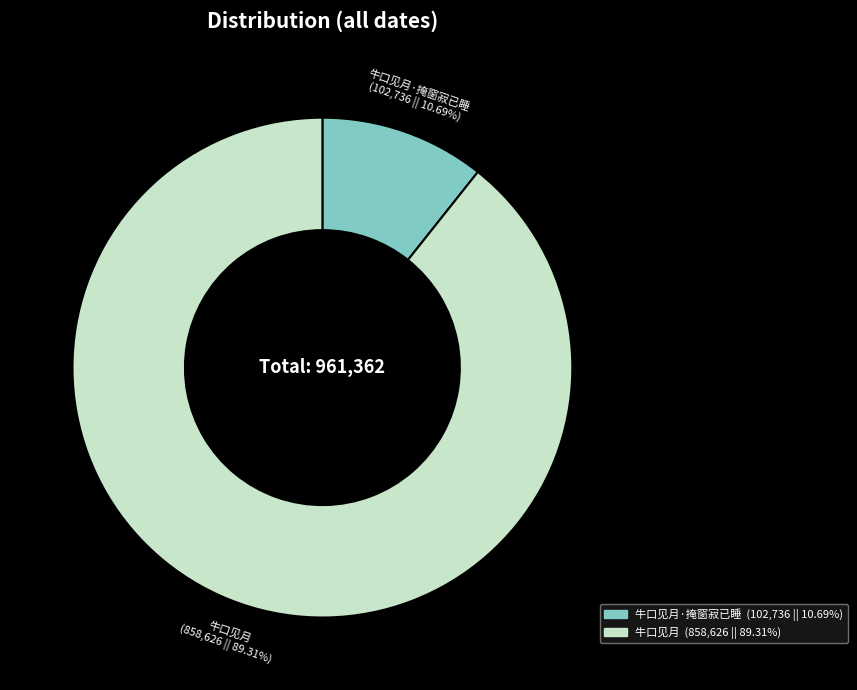

Count the number of slices in the pie.

2